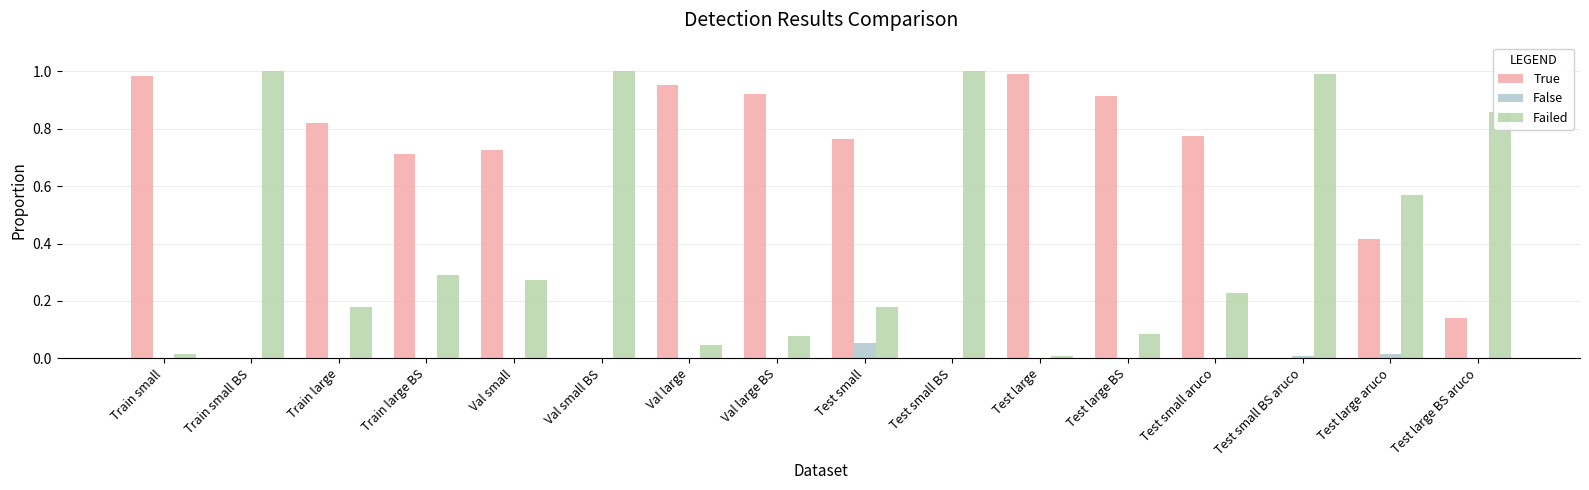

The Failed series shows 0.4 at Test small BS. True or false?

False